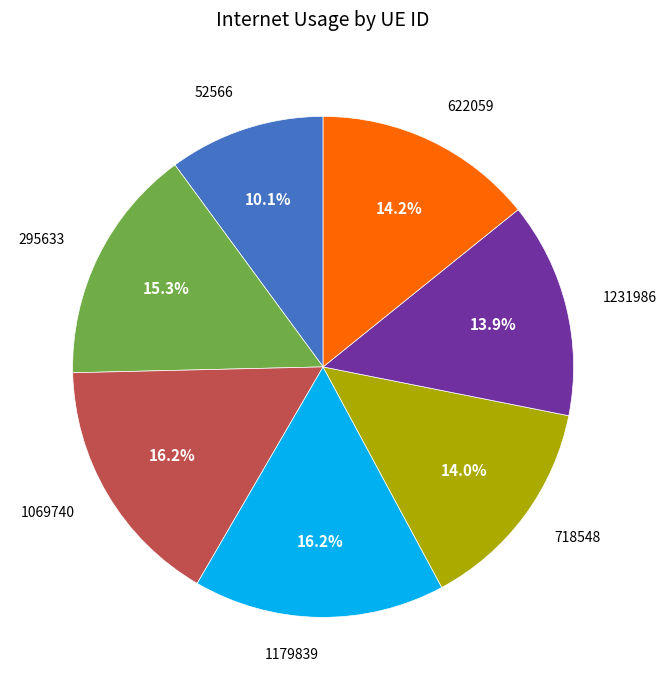

The 1069740 slice represents 30% of the pie. True or false?

False